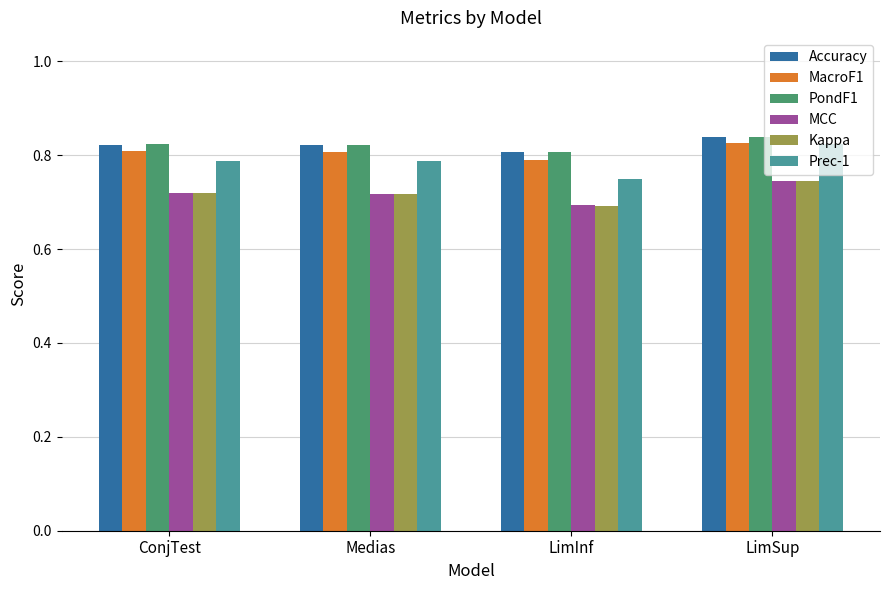

What is the label of the 2nd bar from the left?

Medias